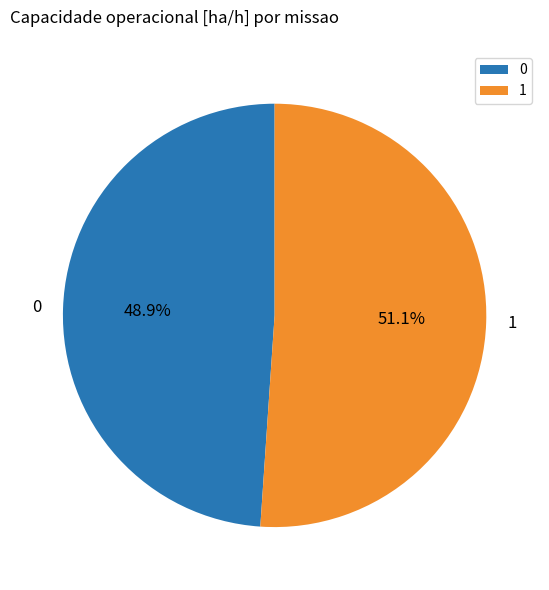

What is the ratio of the value at 0 to the value at 1?

1.0